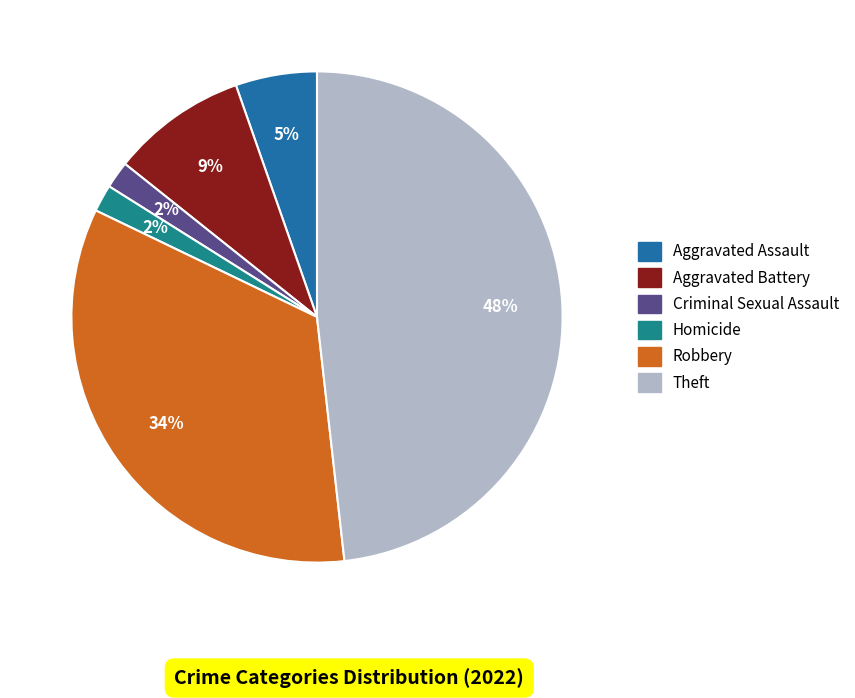

Does any single category account for the majority?

No